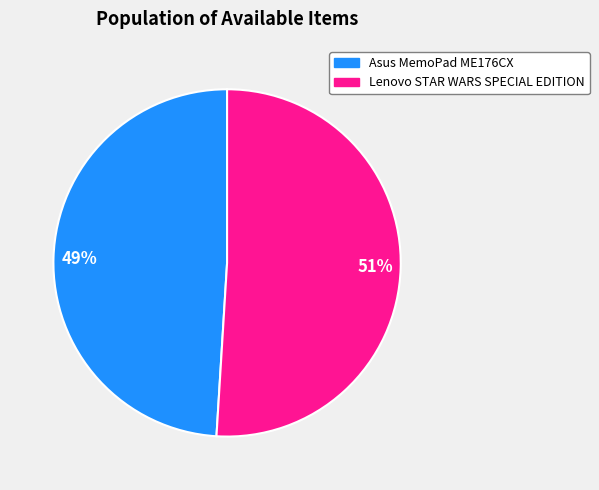

How many slices are in this pie chart?

2